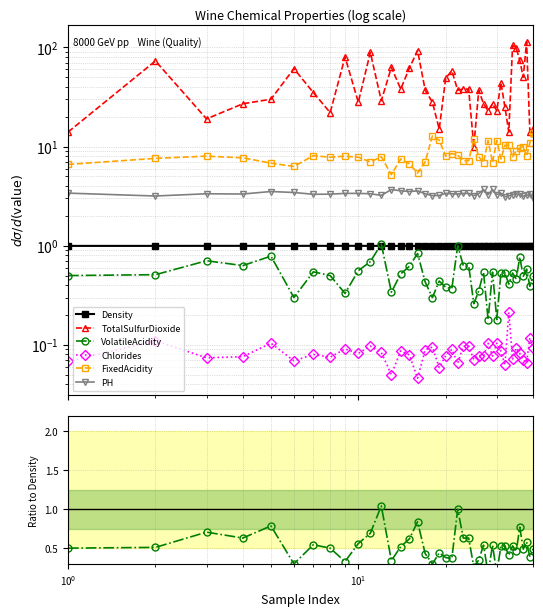

Which series has the widest spread of values?

TotalSulfurDioxide